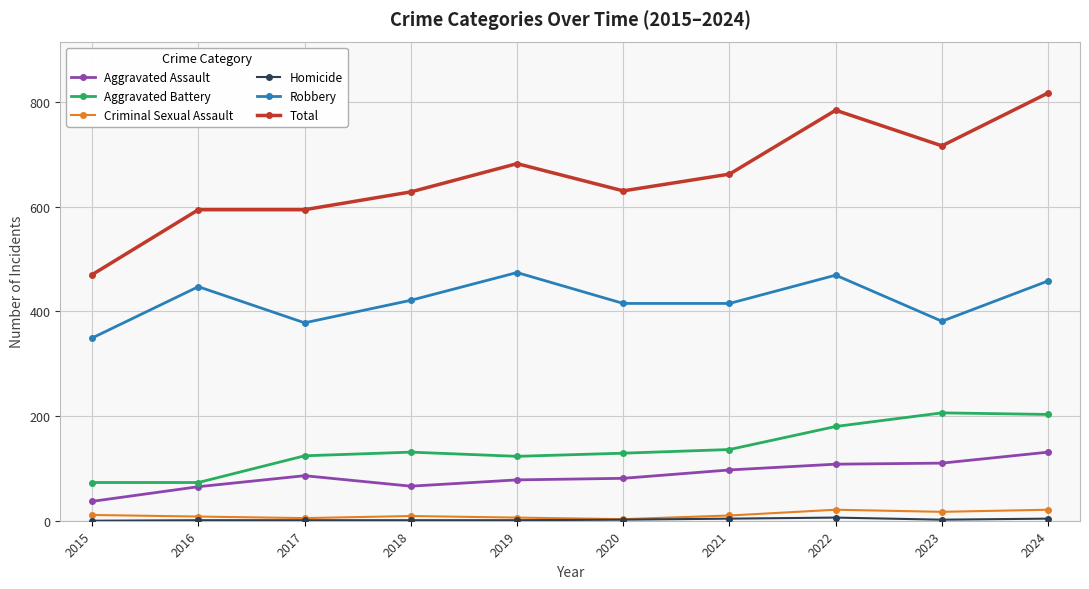

True or false: Robbery and Total cross at least once.

False